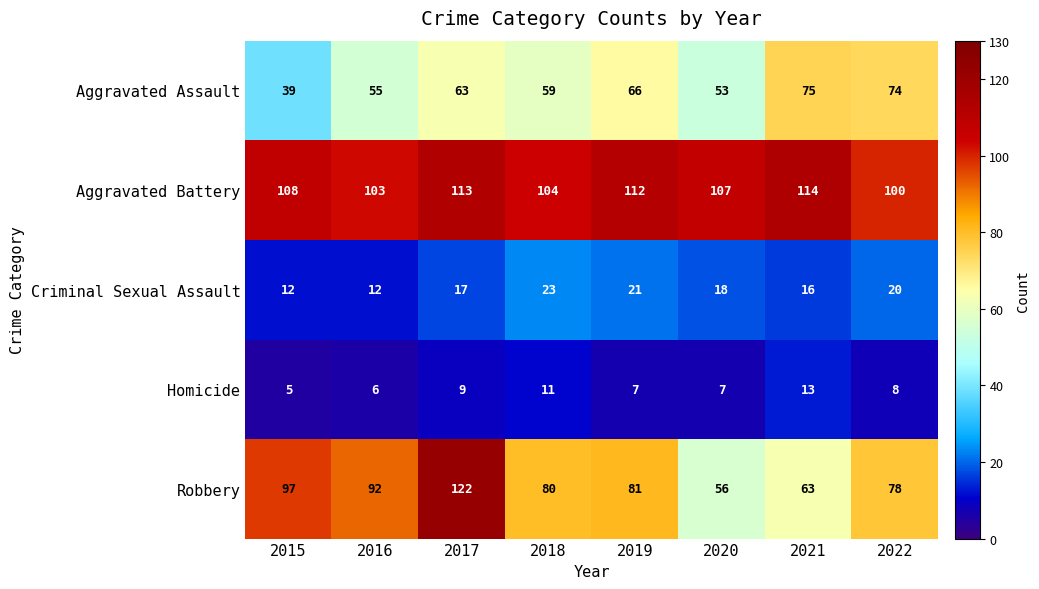

Where is Homicide nearest to the value 9?

2017